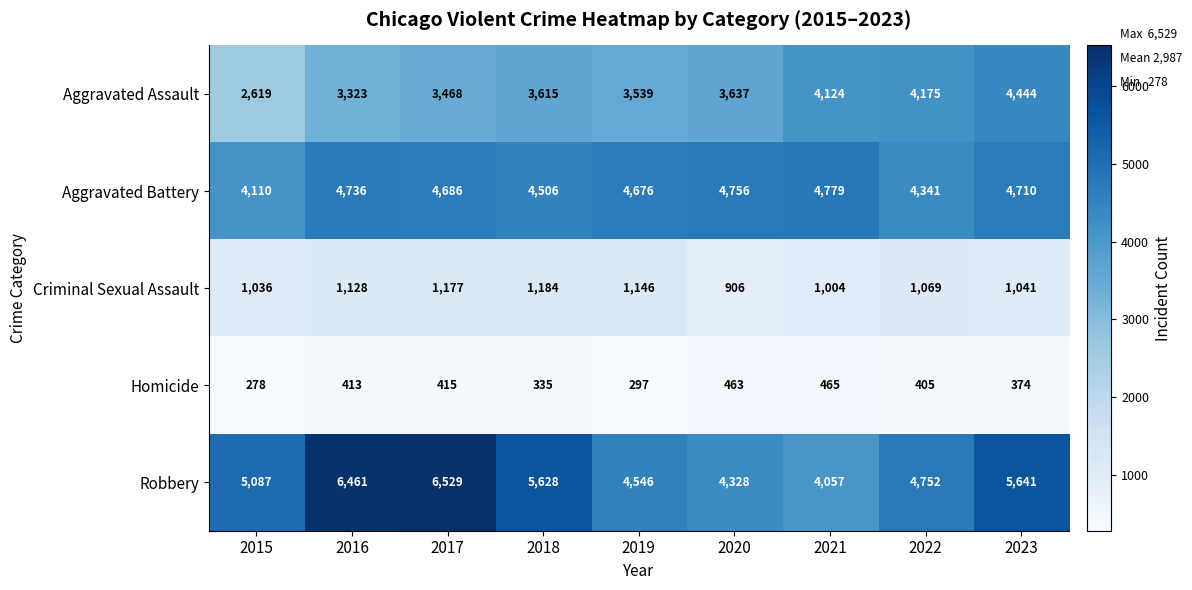

What is the difference between the highest and lowest values at 2021?

4314